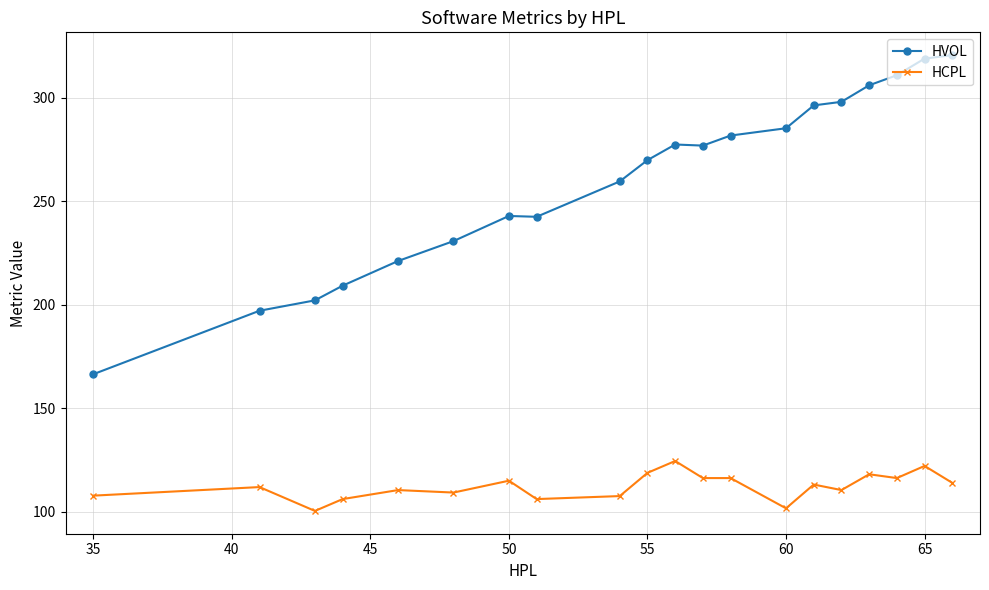

How many lines are shown in the chart?

2